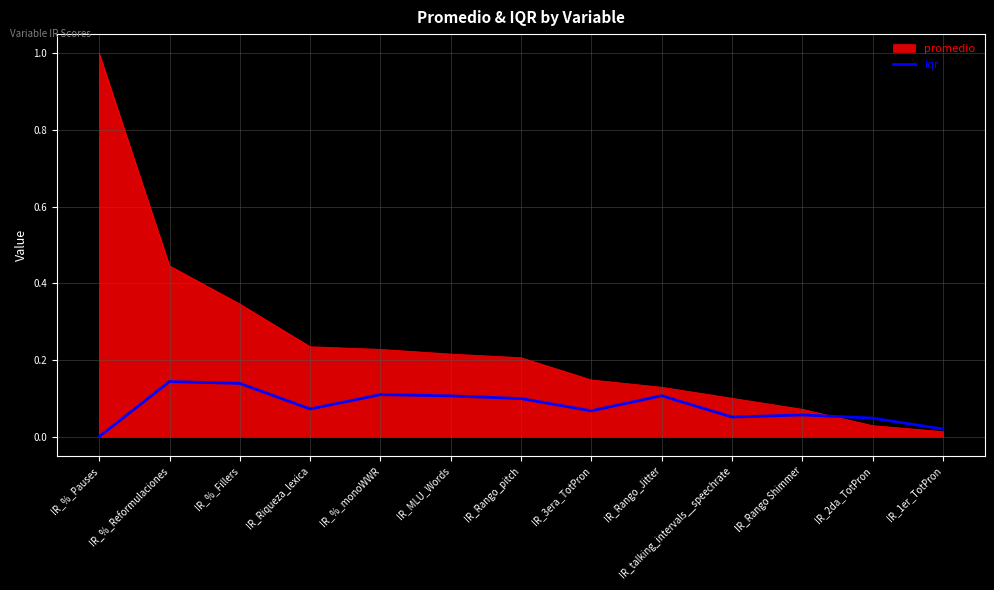

How many lines are shown in the chart?

2